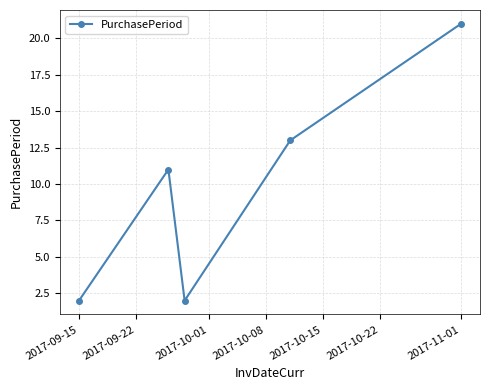

What is the value of the 5th point from the left?

21